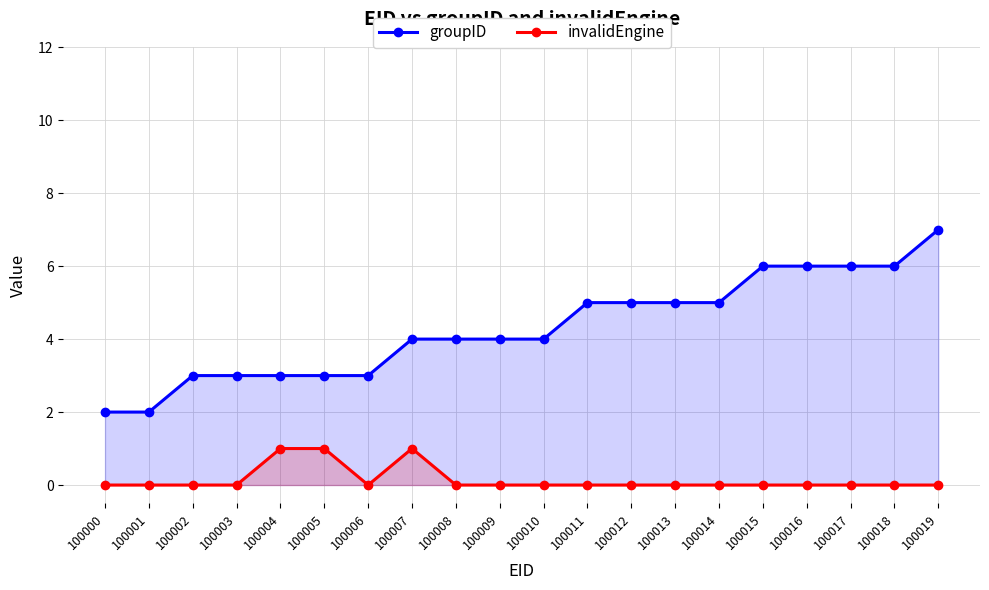

Count the groupID values in the range 3 to 6.

17